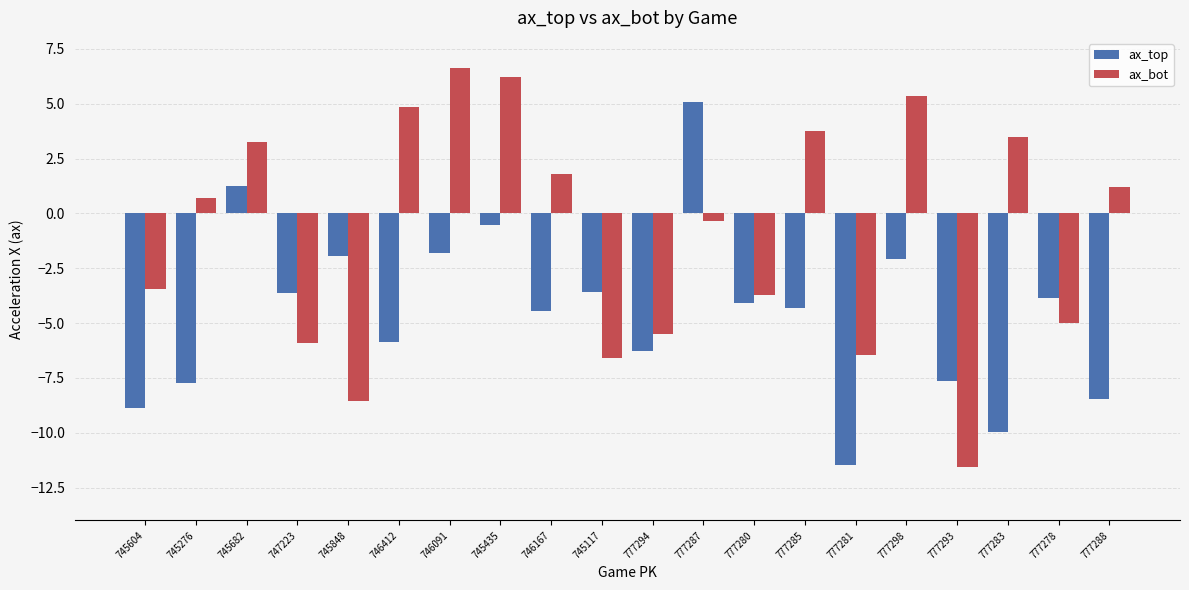

Where does the ax_top series first go above -4?

745682